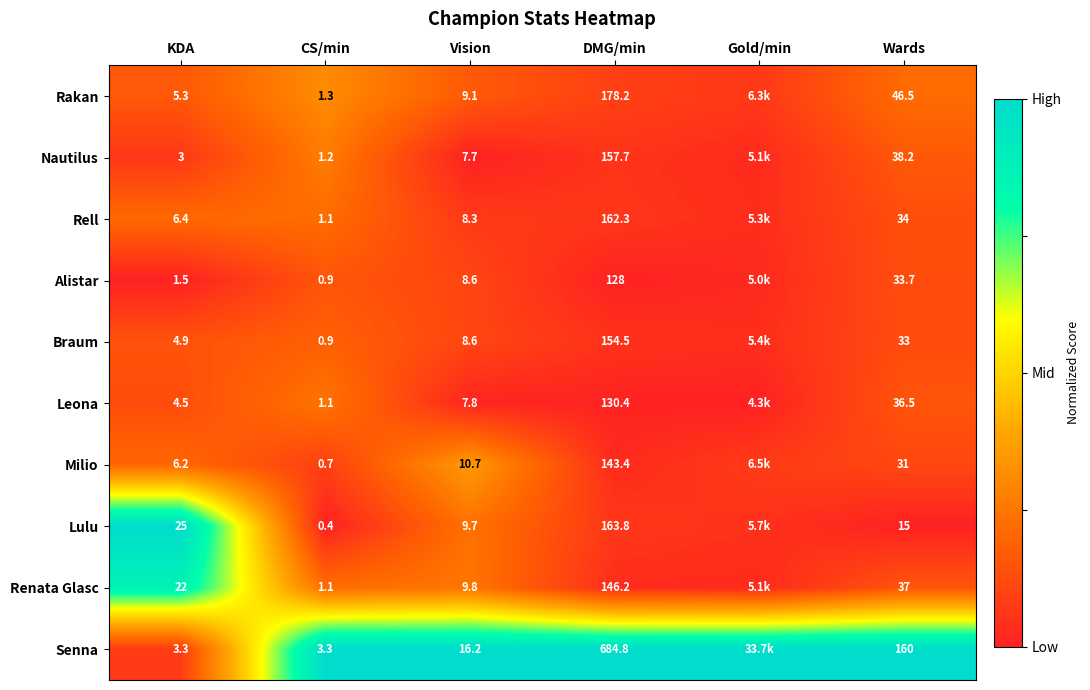

Is the value of Braum at Wards greater than the value of Alistar at Wards?

No